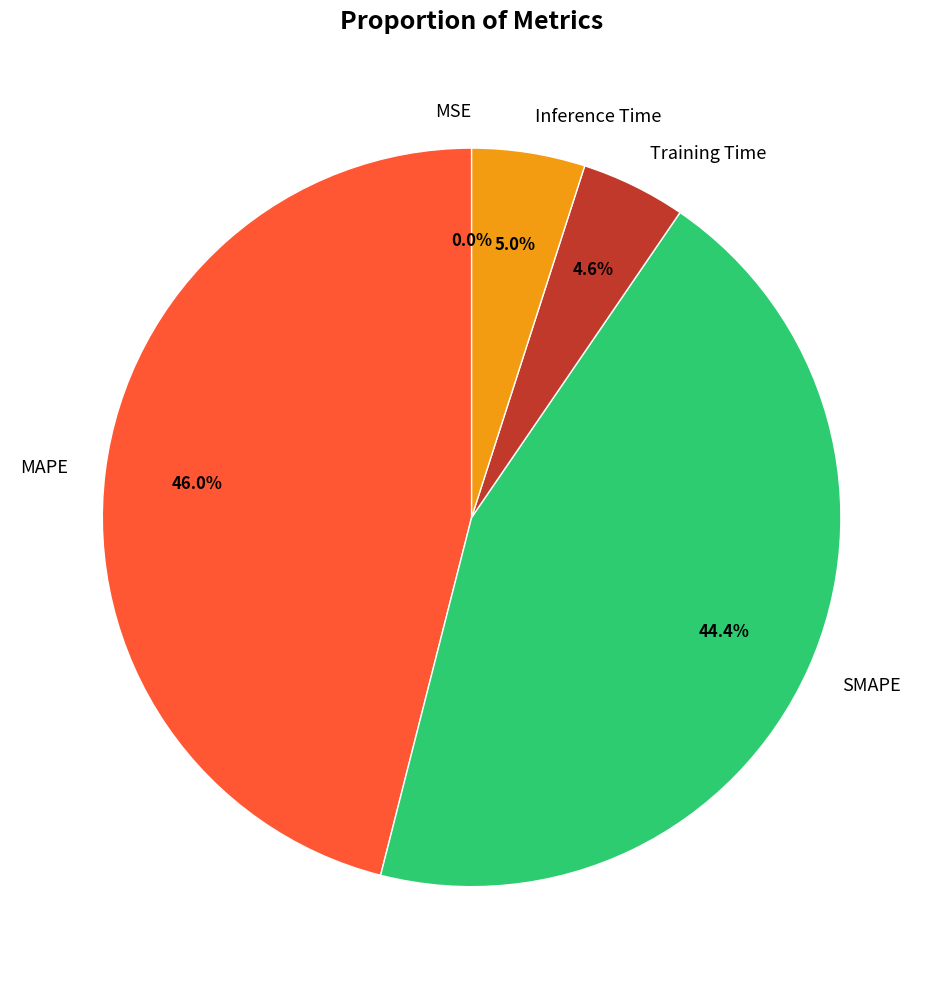

Does Training Time account for over 50% of the chart?

No